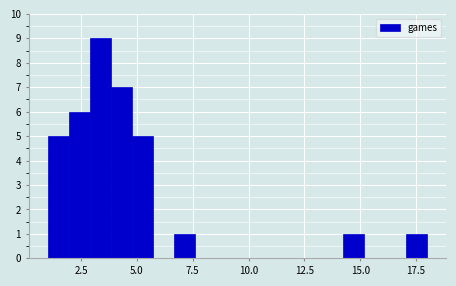

Around what value on the x-axis is the tallest bar? Give the approximate position of its centre, as read against the axis.

3.5